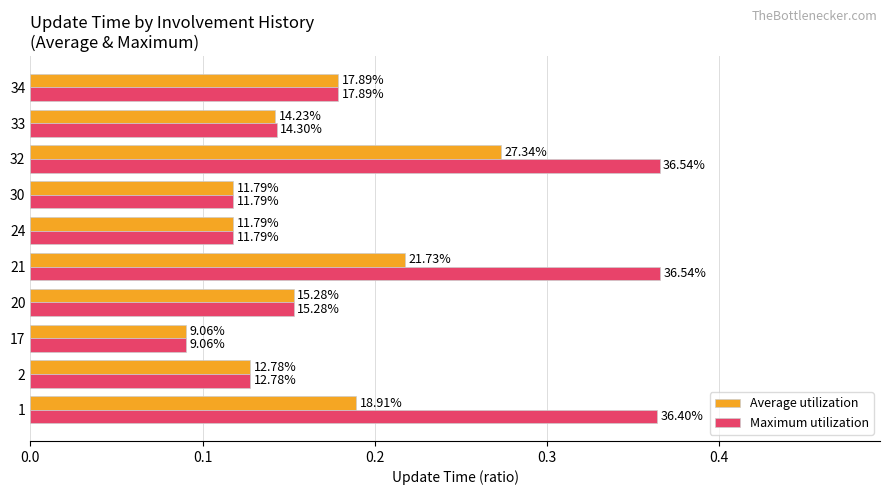

What are all the series names shown in the legend?

Average utilization, Maximum utilization